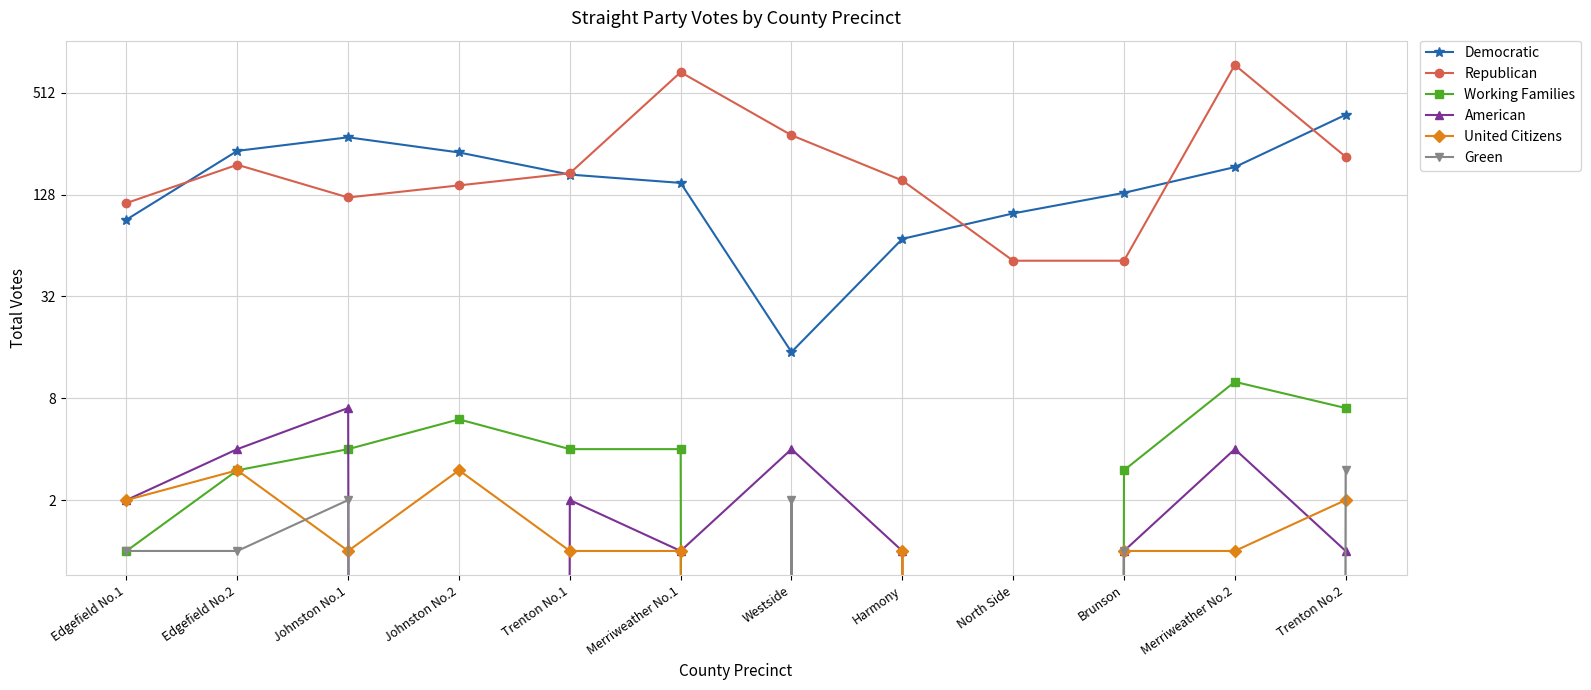

How many values in the United Citizens series are below 1?

2